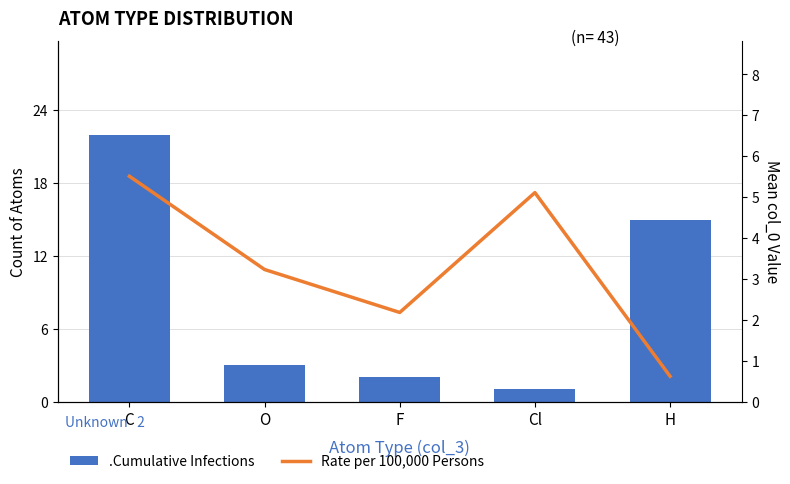

Between C and O, which series saw the biggest shift?

.Cumulative Infections